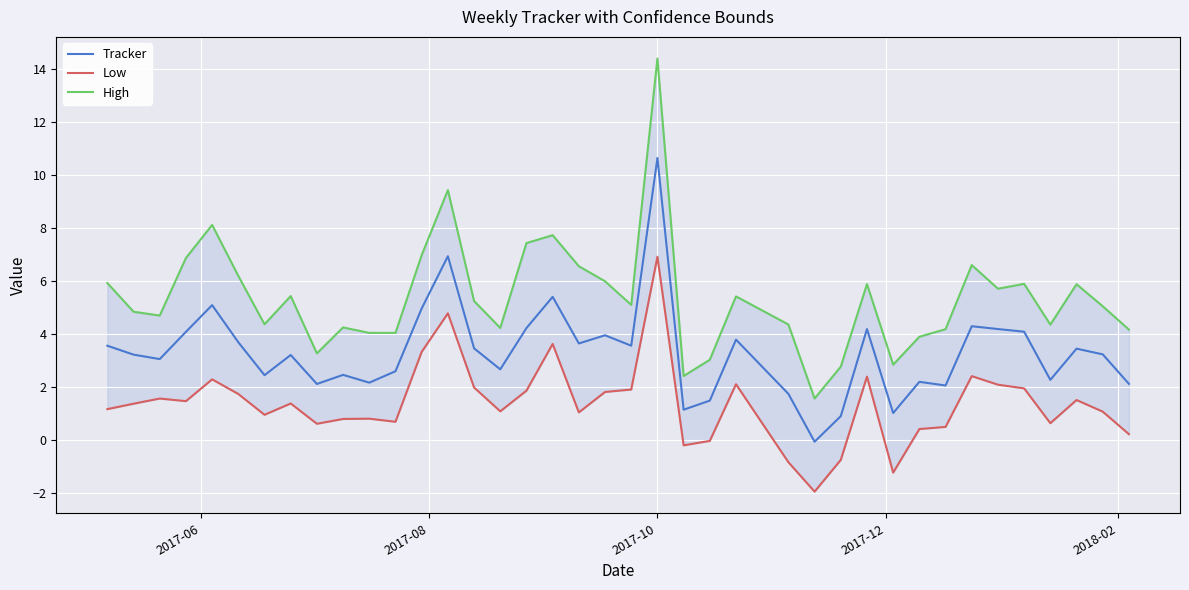

What is the highest value of the Tracker series?

10.6